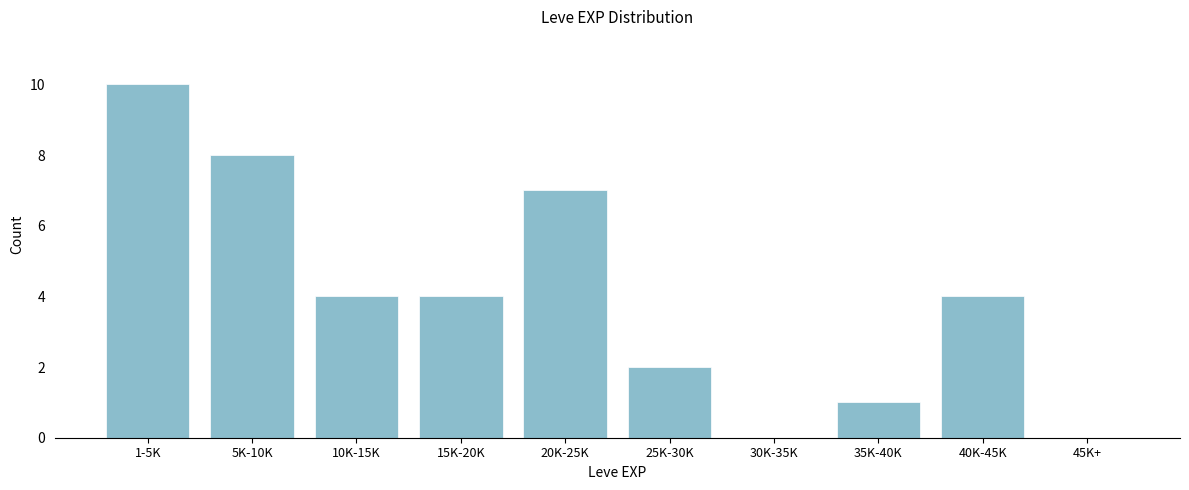

Reading right to left, what are all the values shown in this chart?

45K+=0	40K-45K=4	35K-40K=1	30K-35K=0	25K-30K=2	20K-25K=7	15K-20K=4	10K-15K=4	5K-10K=8	1-5K=10